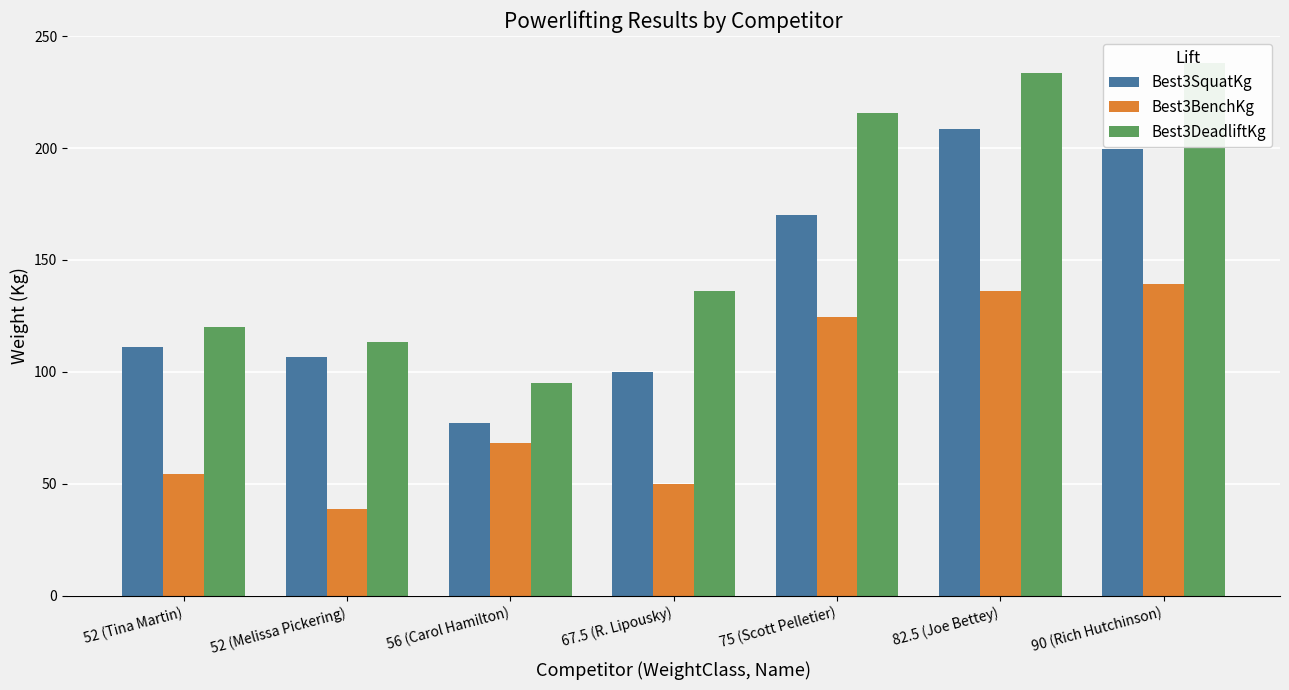

How many groups of bars are there?

7